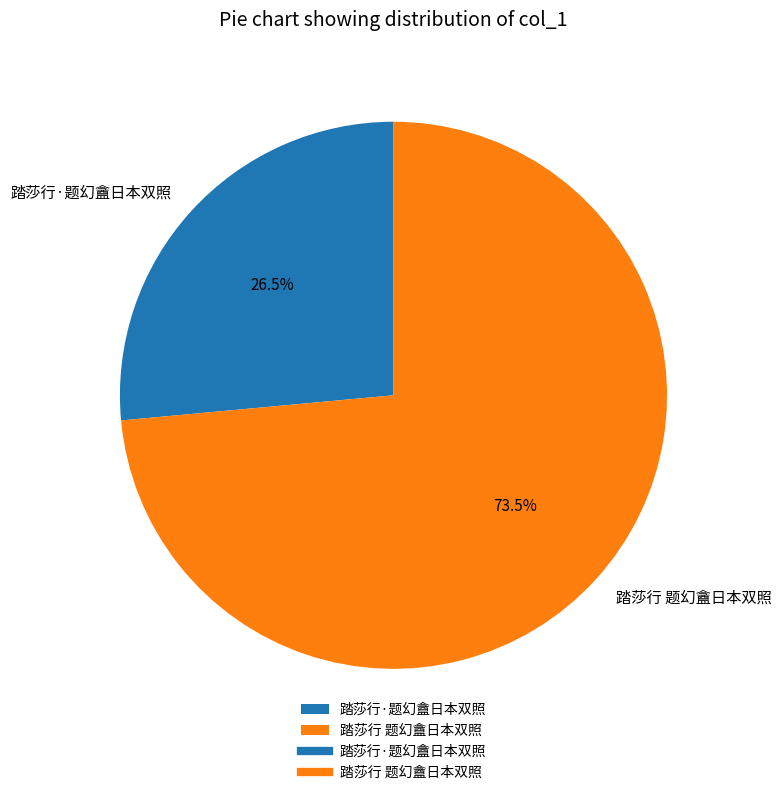

Is there a majority slice in this chart?

Yes